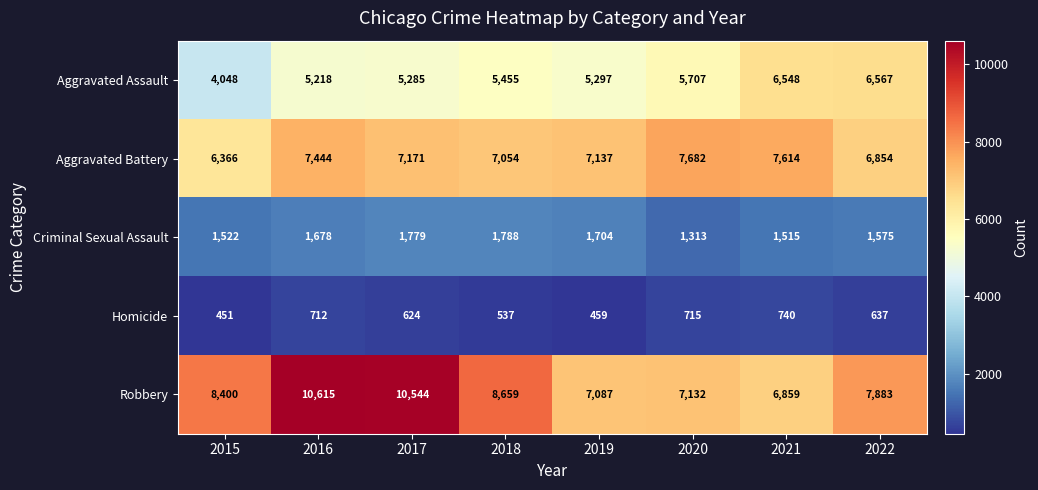

Where is Aggravated Assault nearest to the value 5307?

2019